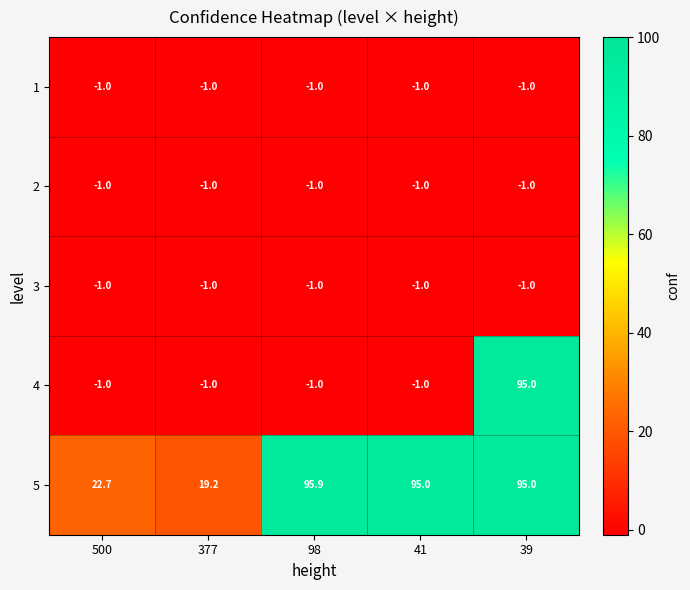

Which series changed the most between 377 and 41?

5